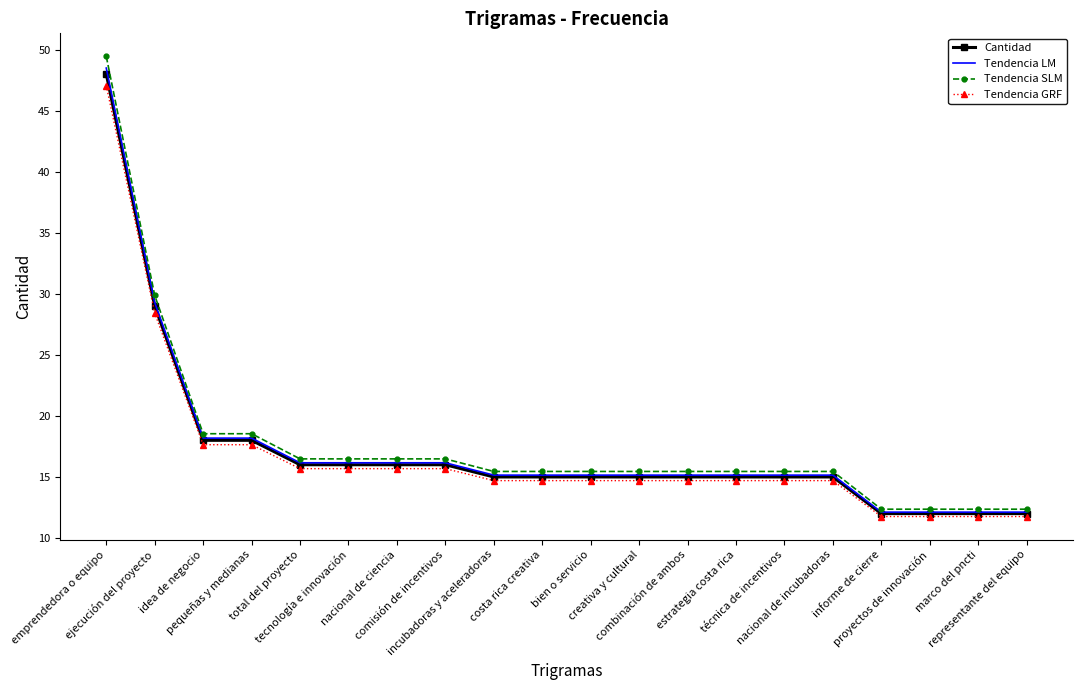

List the series in order of their overall mean, highest first.

Tendencia SLM, Tendencia LM, Cantidad, Tendencia GRF